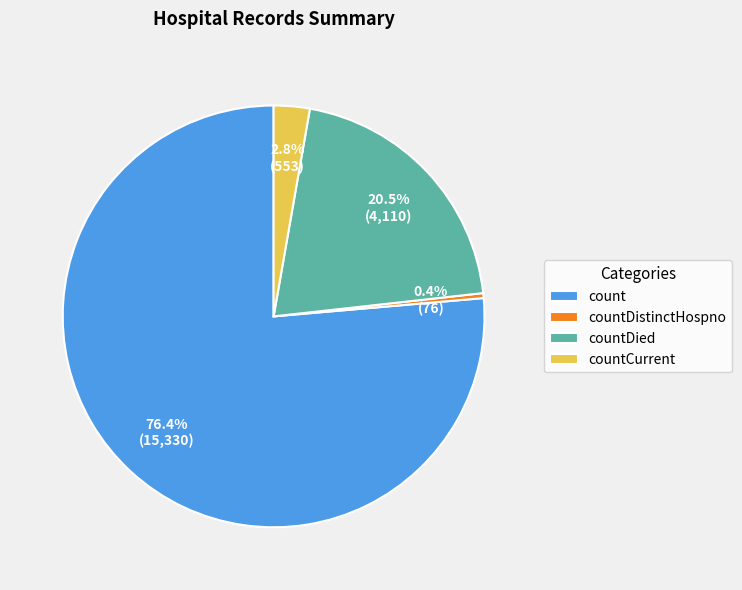

Count the number of slices in the pie.

4